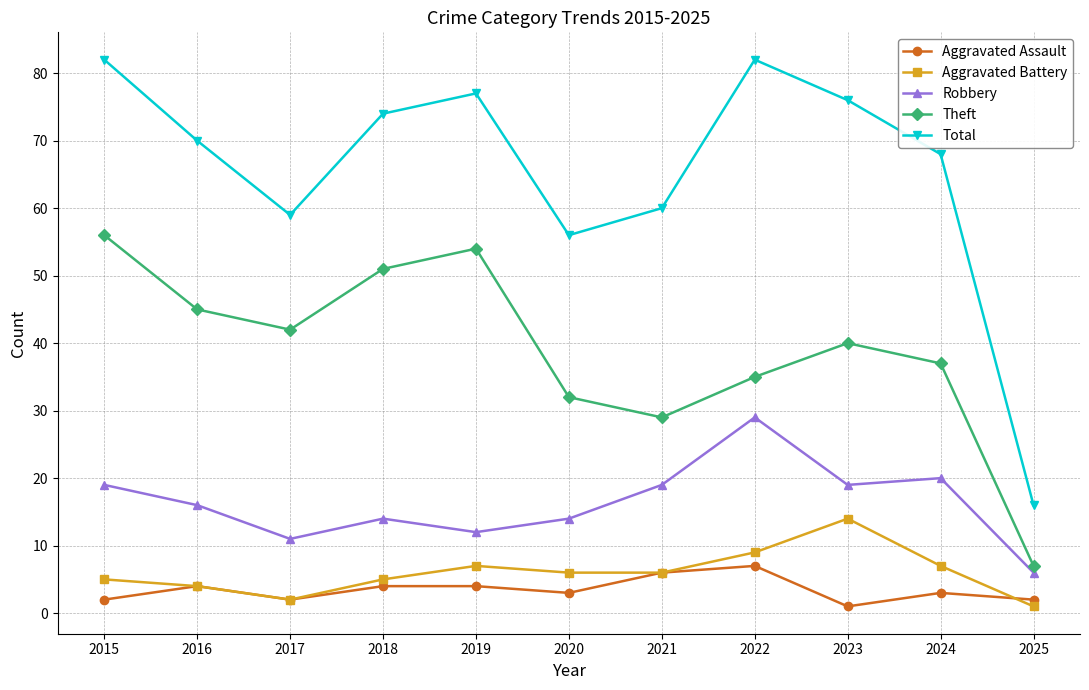

Is it true that Total equals 103 at 2024?

False